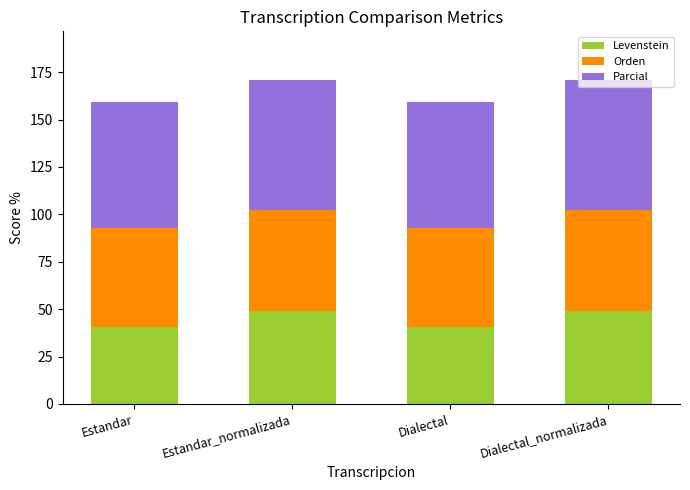

What is the highest value of the Levenstein series?

49.0